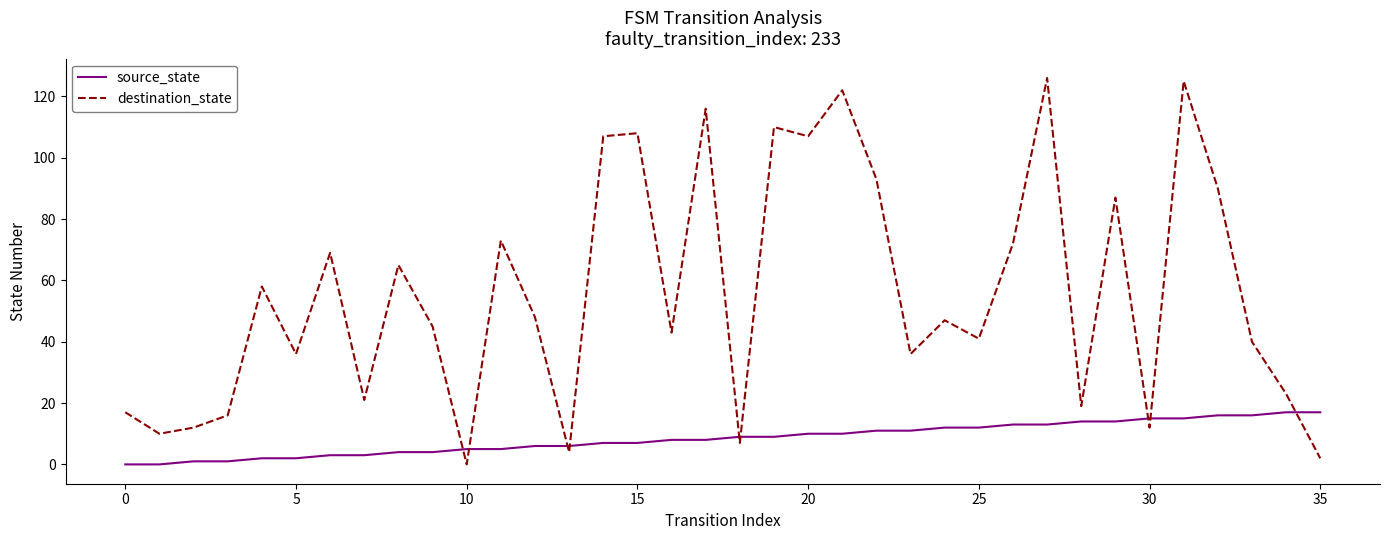

How many values in the destination_state series are below 47?

18